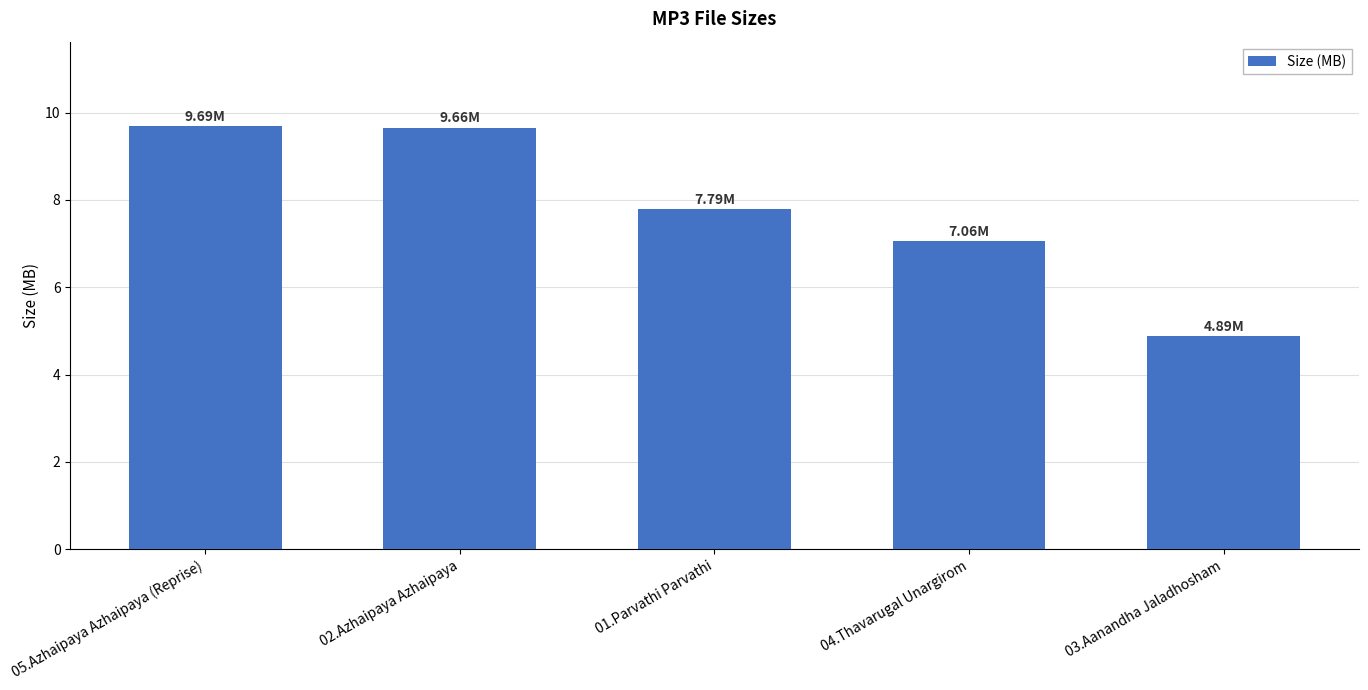

What is the change in value from 04.Thavarugal Unargirom to 03.Aanandha Jaladhosham?

-2.2